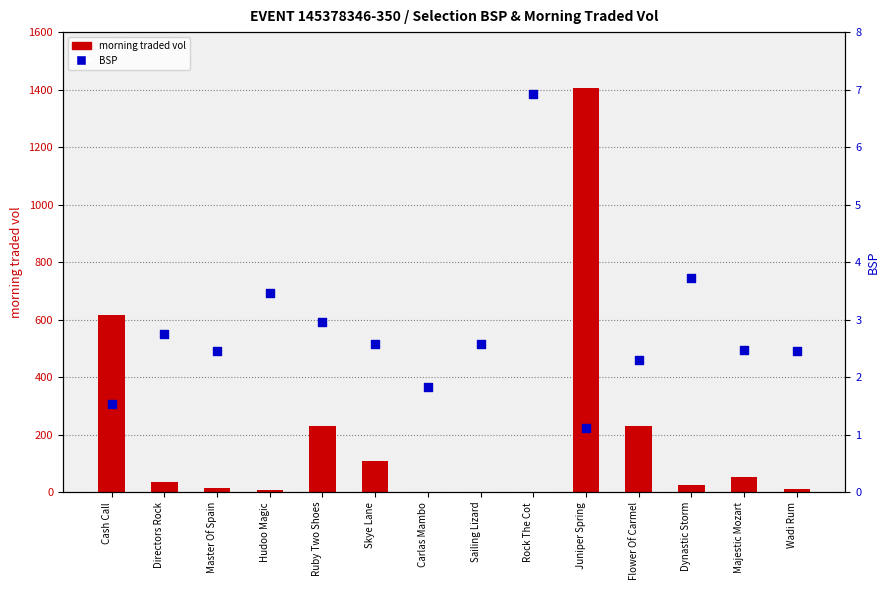

What are all the series names shown in the legend?

morning traded vol, BSP